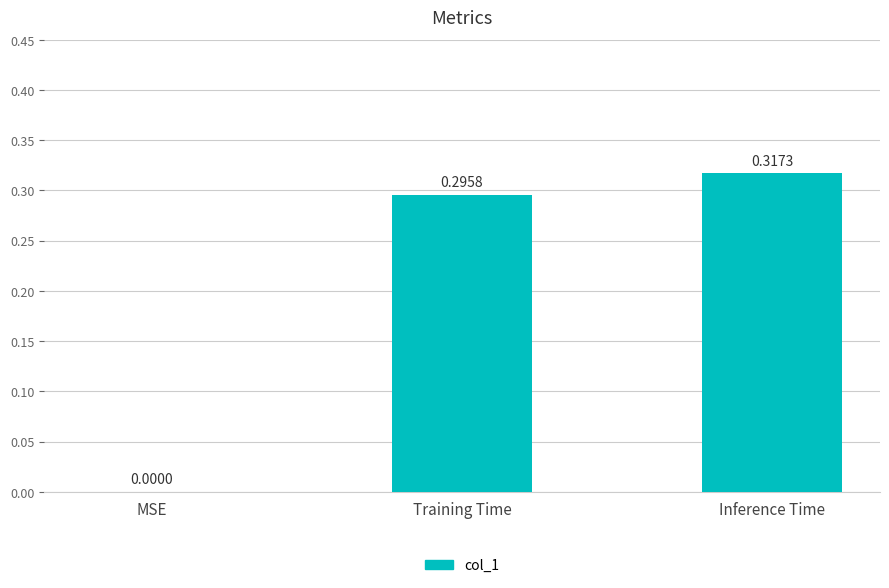

At which label is the value closest to 0?

MSE